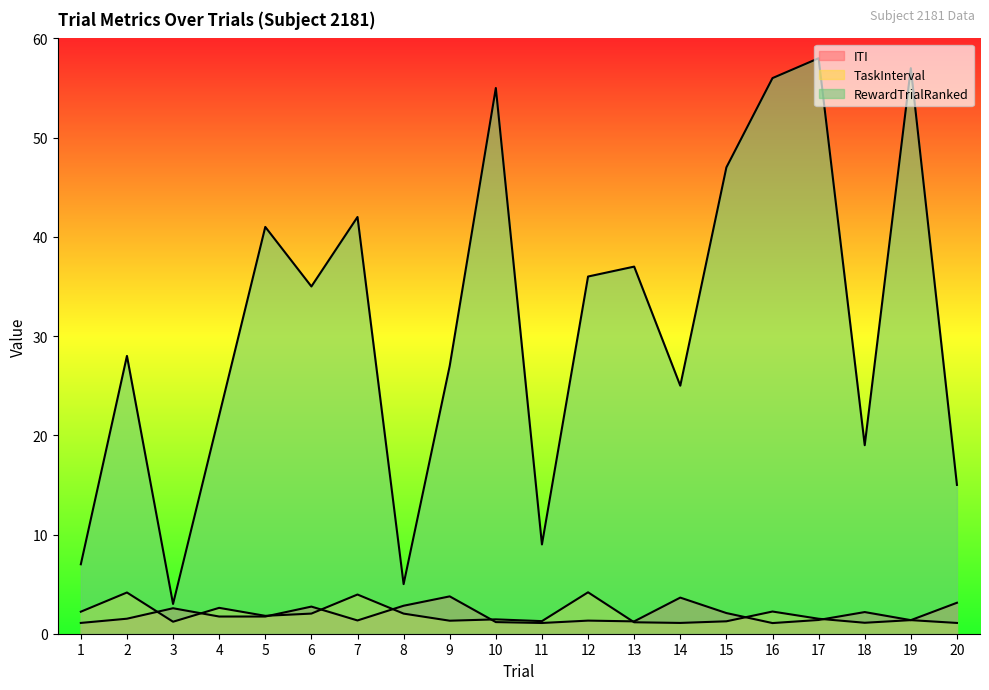

Count the number of categories in the chart.

20